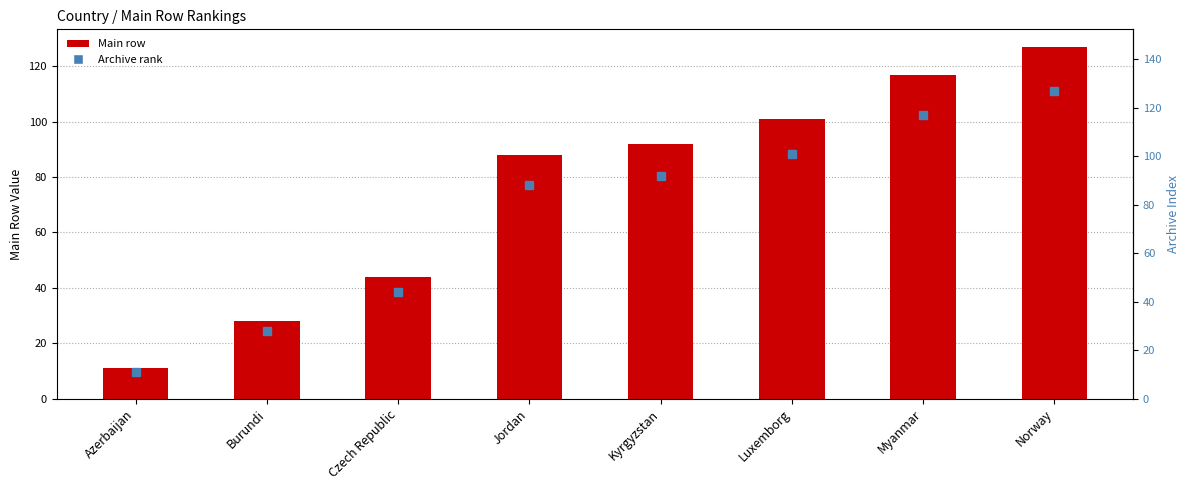

At which category does the chart reach its minimum across all series?

Azerbaijan